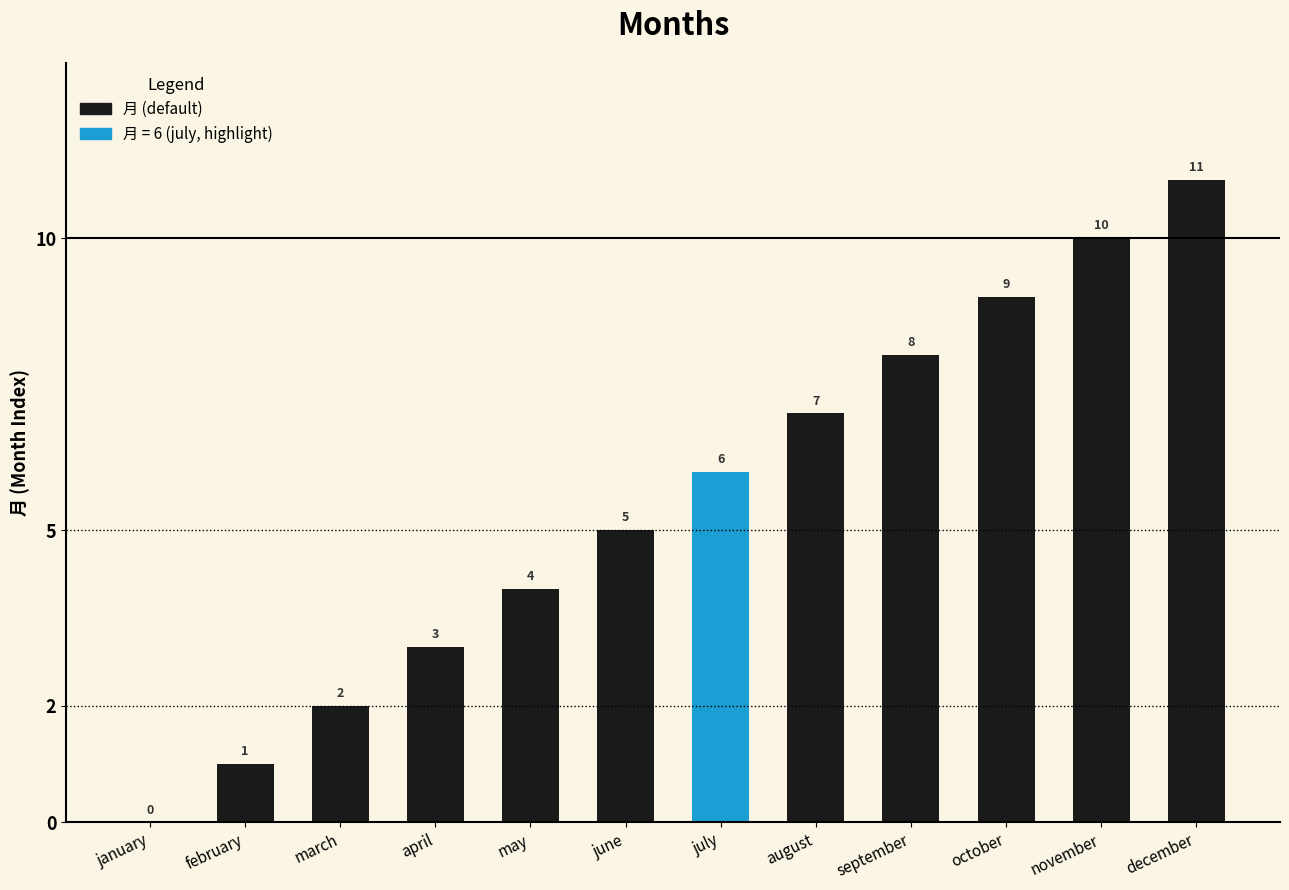

Which category has the highest value across all series?

december